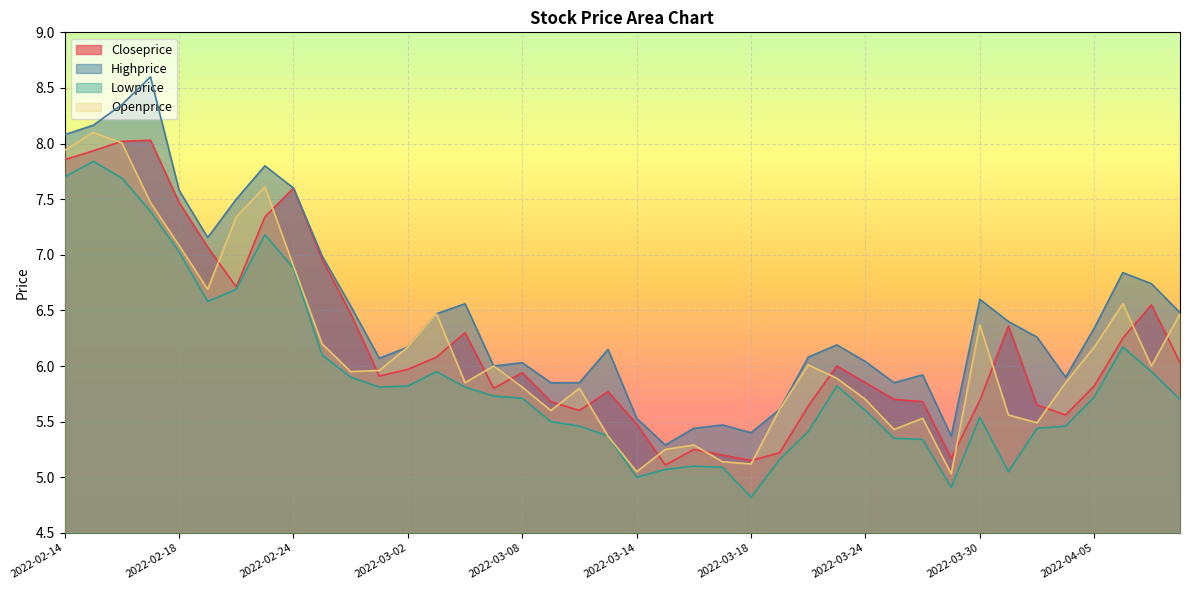

Is it true that Highprice equals 6.2 at 2022-03-23?

True